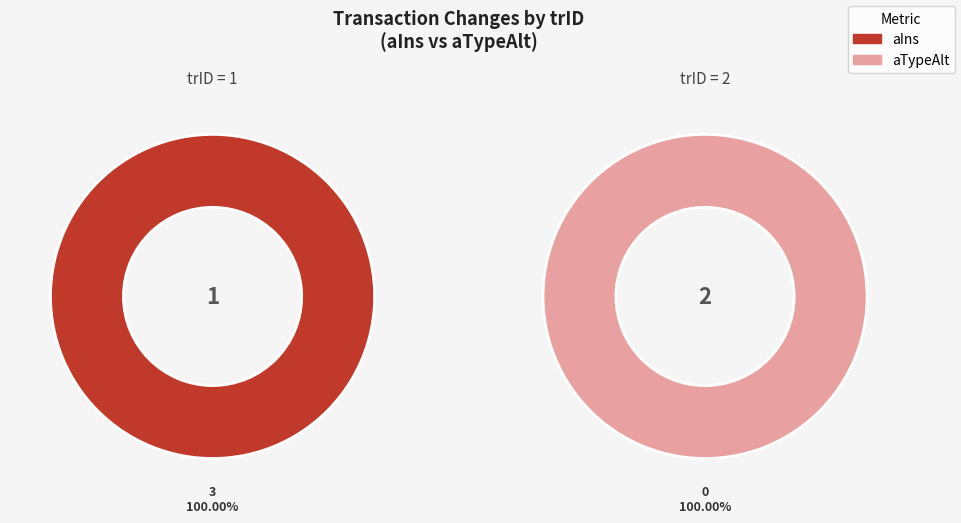

To the nearest percent, what percentage of the pie is 2?

100%